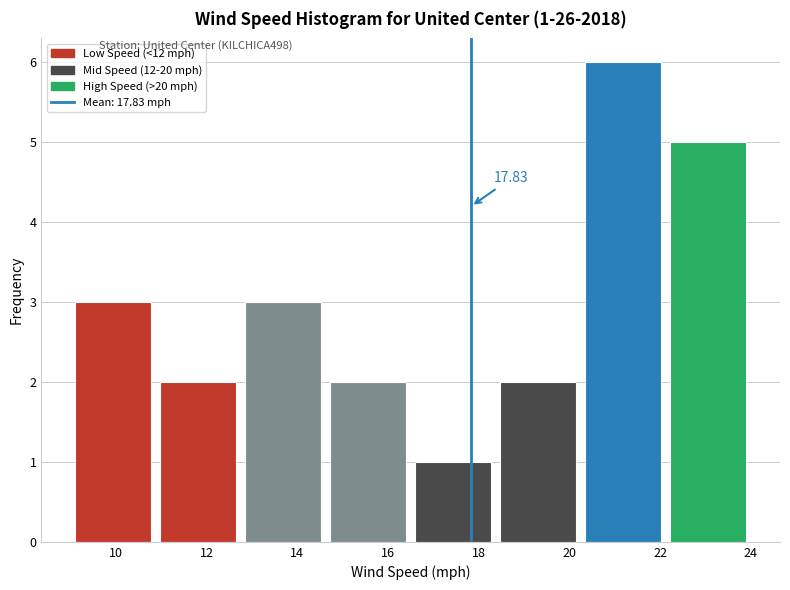

Over which range of the x-axis is the bar tallest?

20.2 to 22.2